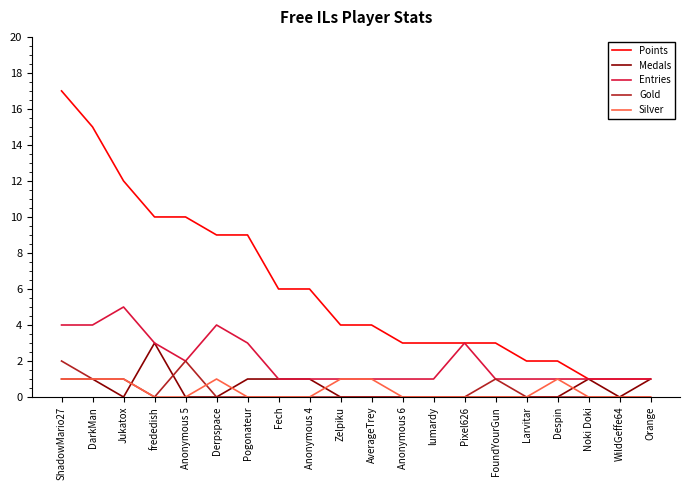

At which category is the sum across all series the highest?

ShadowMario27